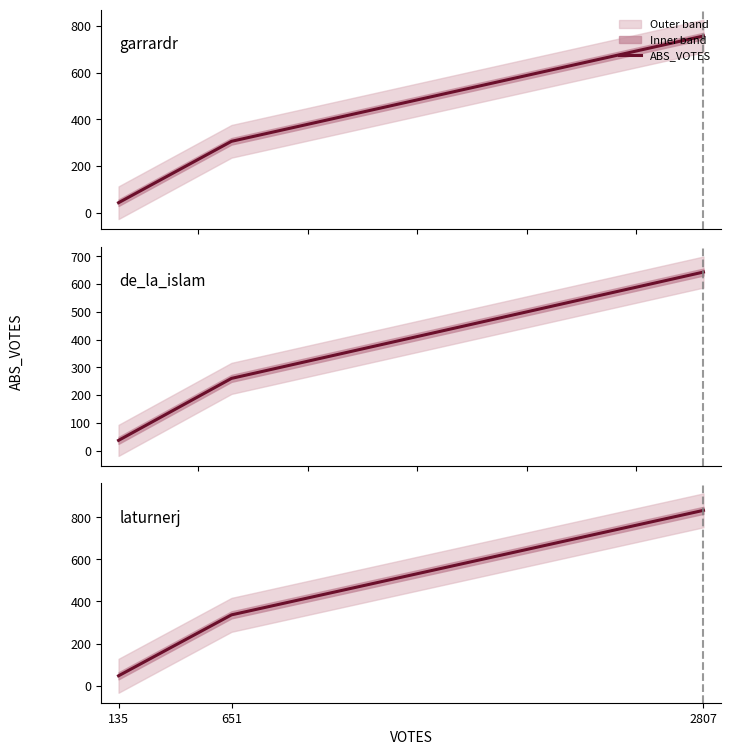

Between 2807 and 651, which is larger?

2807